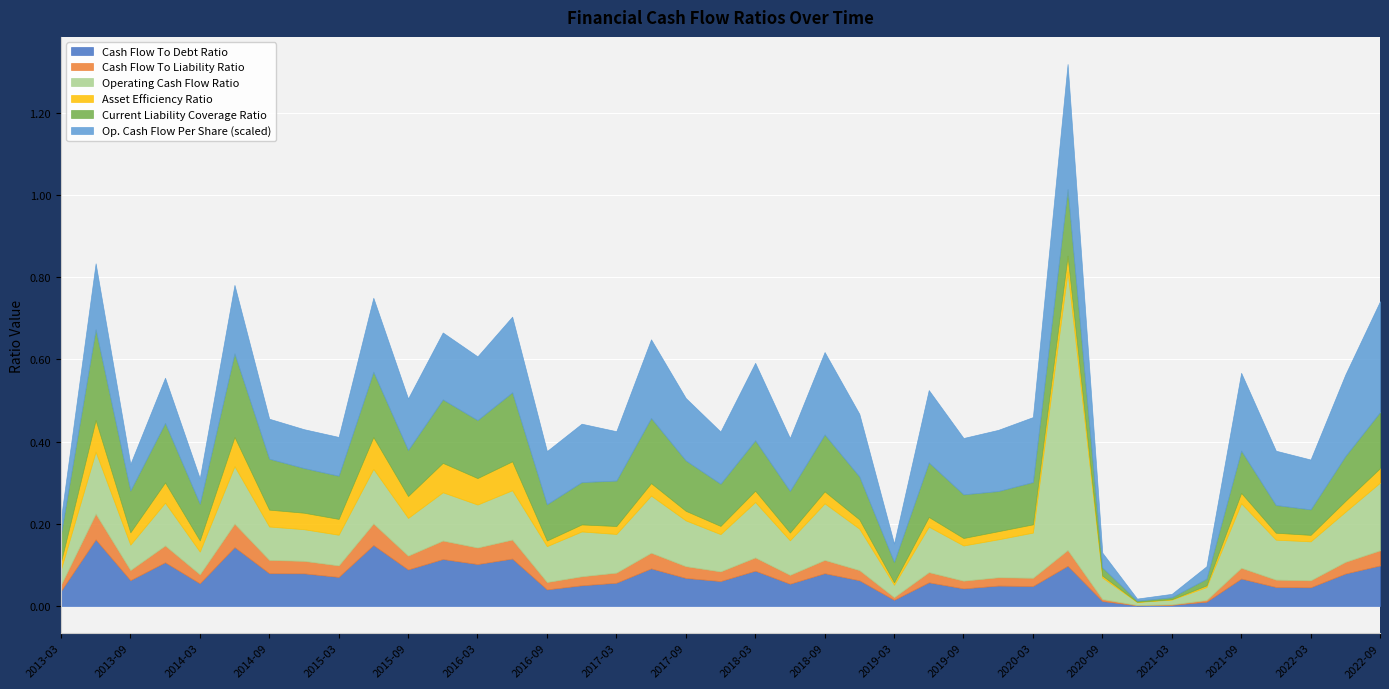

At which category is the sum across all series the highest?

2020-06